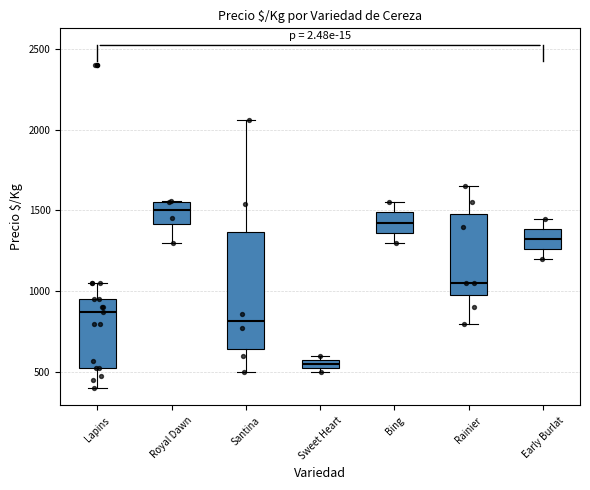

Where is the upper edge of the box for Royal Dawn on the y-axis? The values are not printed on the chart, so give them approximately, as read against the axis.

1550